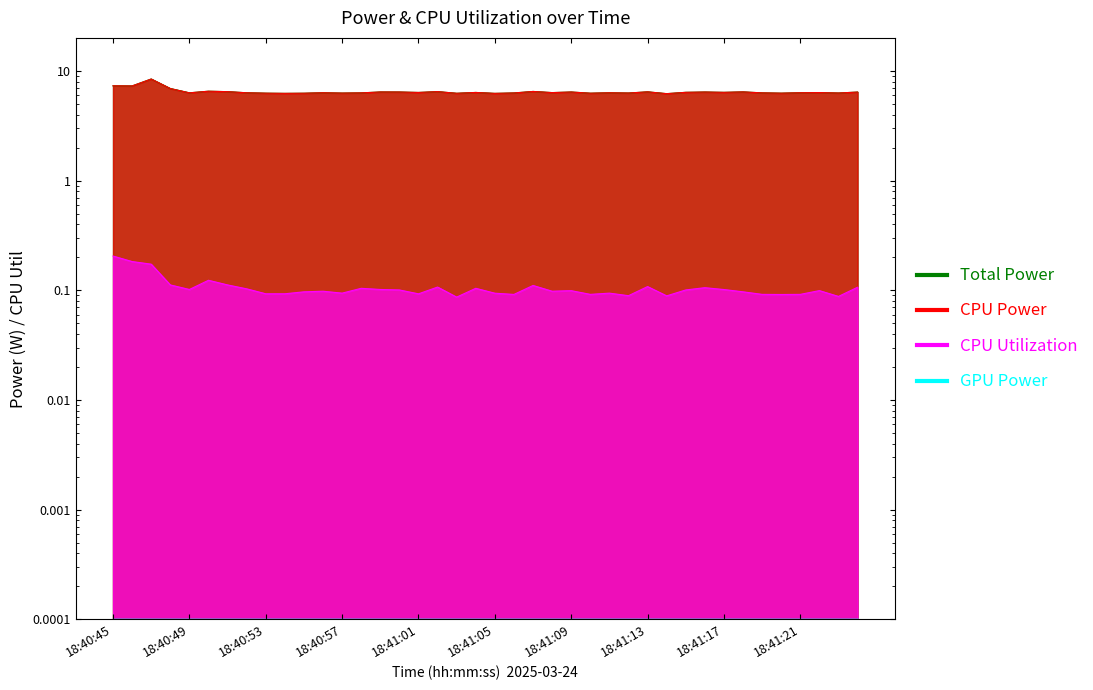

At which category is the sum across all series the highest?

18:40:47